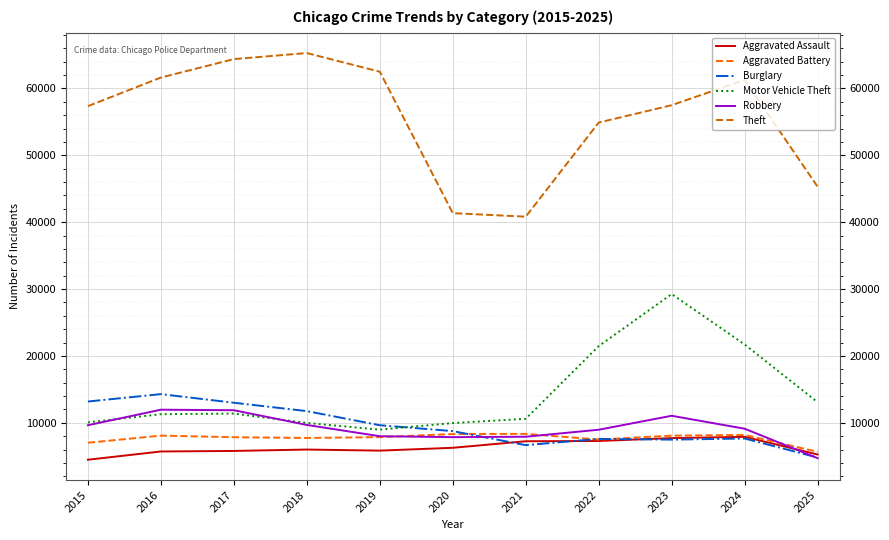

What is the spread (max minus min) of values at 2019?

56658